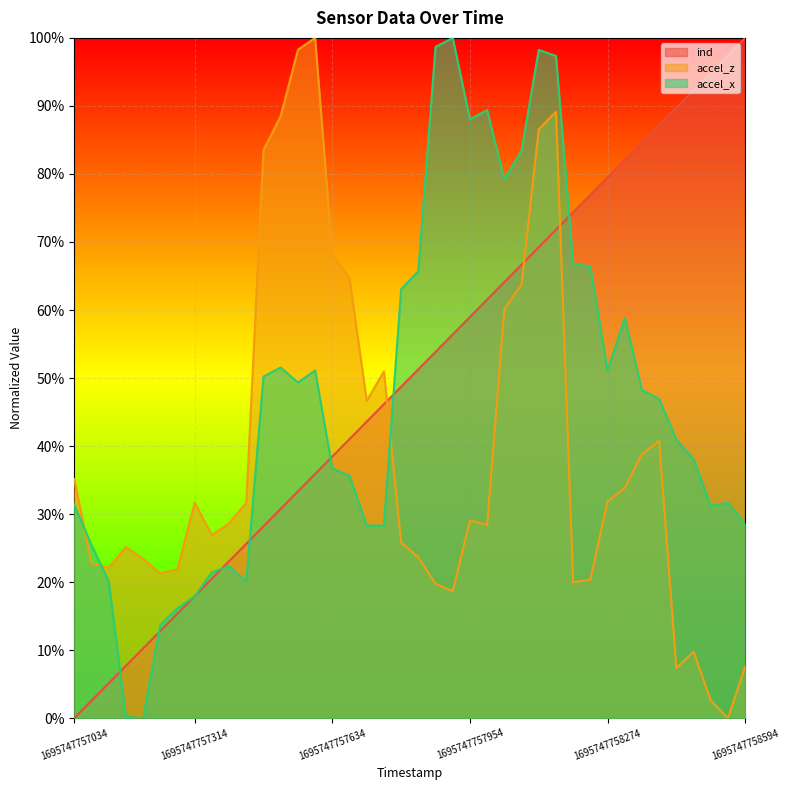

What are all the series names shown in the legend?

ind, accel_z, accel_x